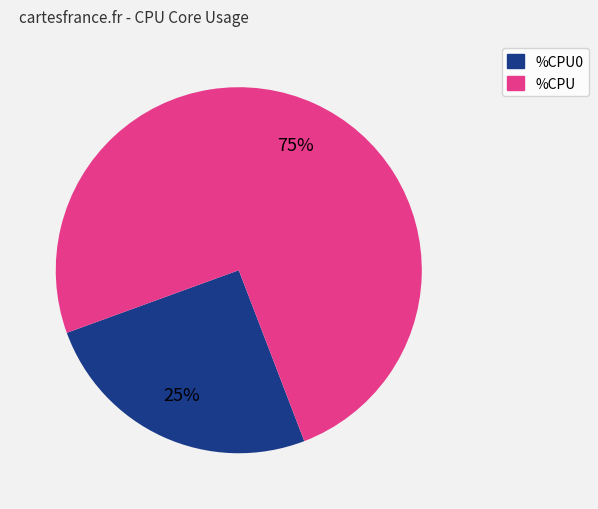

Is there any slice that represents more than half of the pie?

Yes